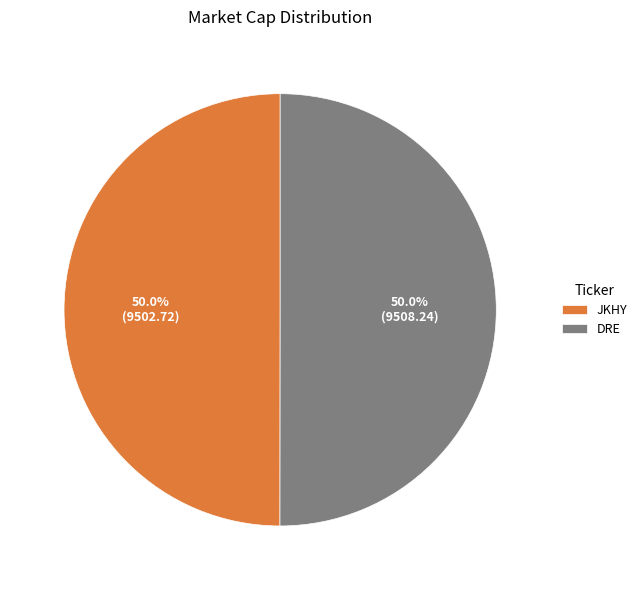

To the nearest percent, what is the average slice percentage?

50%